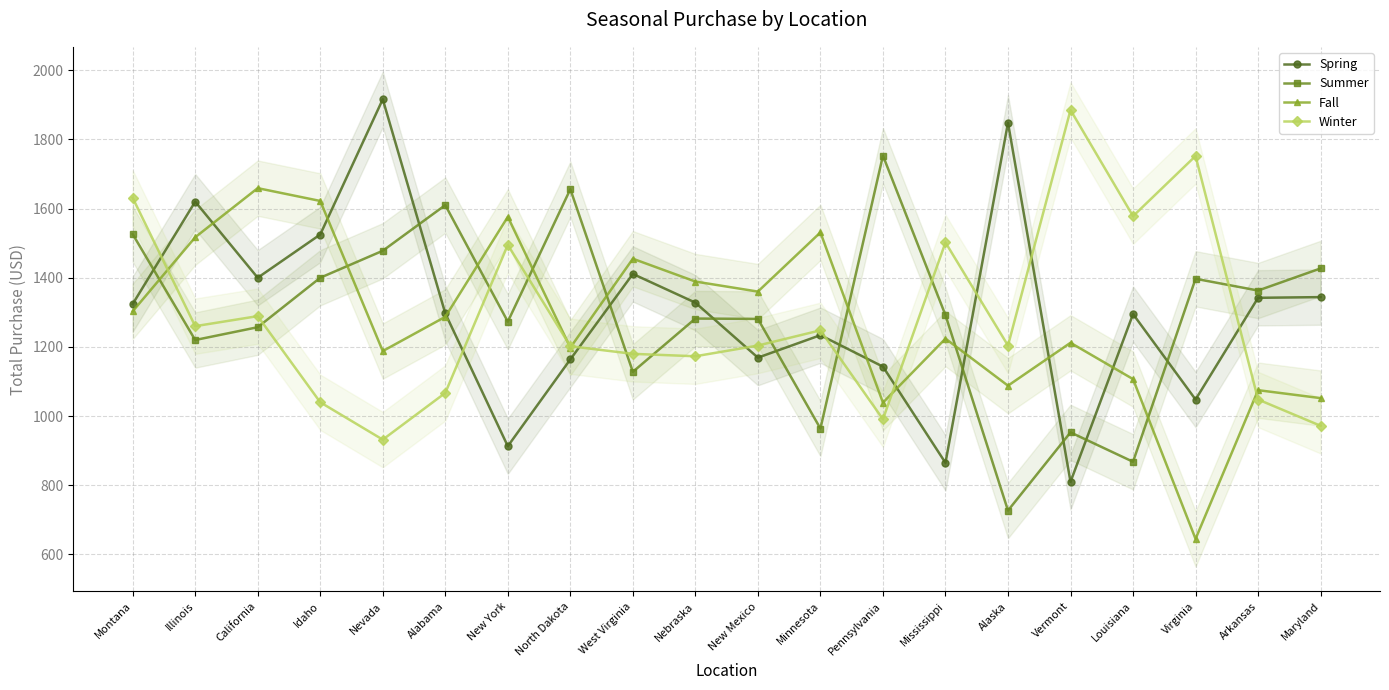

Rank the series by their maximum value, from highest to lowest.

Spring, Winter, Summer, Fall